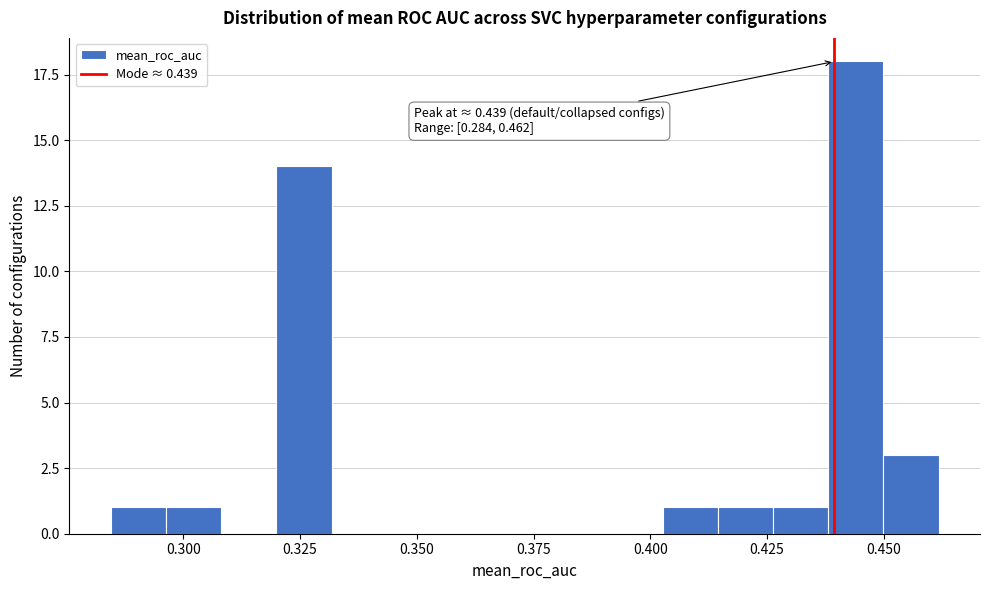

Read against the x-axis, roughly where is the centre of the tallest bar?

0.445